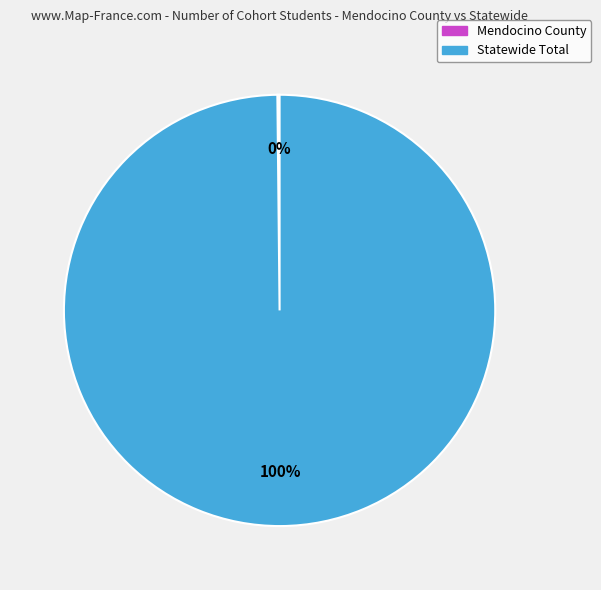

Is there any slice that represents more than half of the pie?

Yes